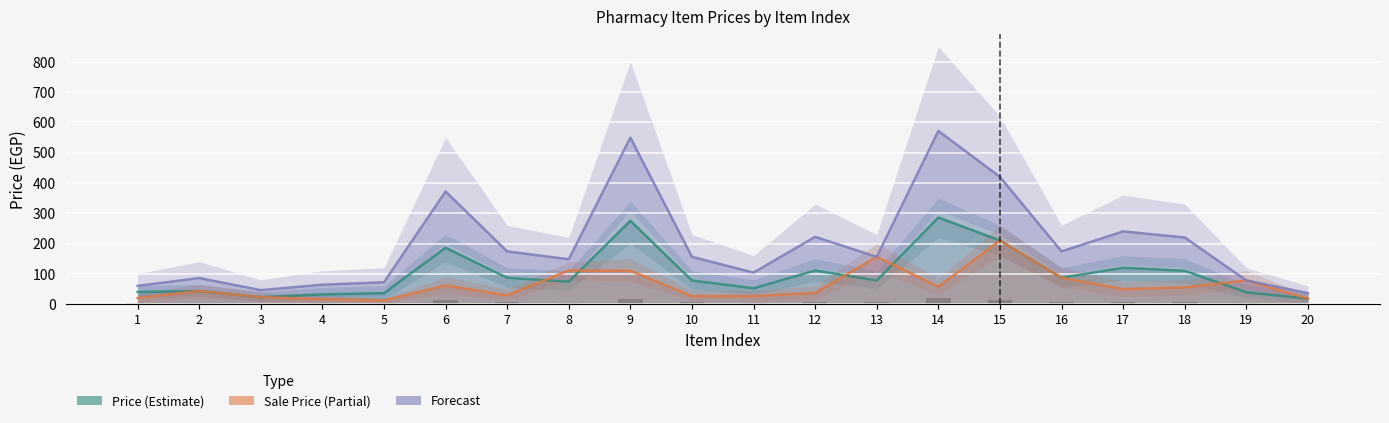

Reading left to right, transcribe all the data shown in this chart.

Price (Estimate): 1=40.0	2=43.0	3=23.0	4=32.0	5=36.0	6=186.0	7=87.0	8=74.0	9=275.0	10=78.0	11=52.0	12=111.0	13=78.0	14=286.0	15=210.0	16=87.0	17=120.0	18=110.0	19=39.0	20=18.0
Sale Price (Partial): 1=20.0	2=43.0	3=23.0	4=16.0	5=11.9	6=61.4	7=28.7	8=111.0	9=110.0	10=25.7	11=26.0	12=36.6	13=156.0	14=57.2	15=210.0	16=87.0	17=49.2	18=55.0	19=78.0	20=18.0
Forecast: 1=60.0	2=86.0	3=46.0	4=64.0	5=72.0	6=372.0	7=174.0	8=148.0	9=550.0	10=156.0	11=104.0	12=222.0	13=156.0	14=572.0	15=420.0	16=174.0	17=240.0	18=220.0	19=78.0	20=36.0